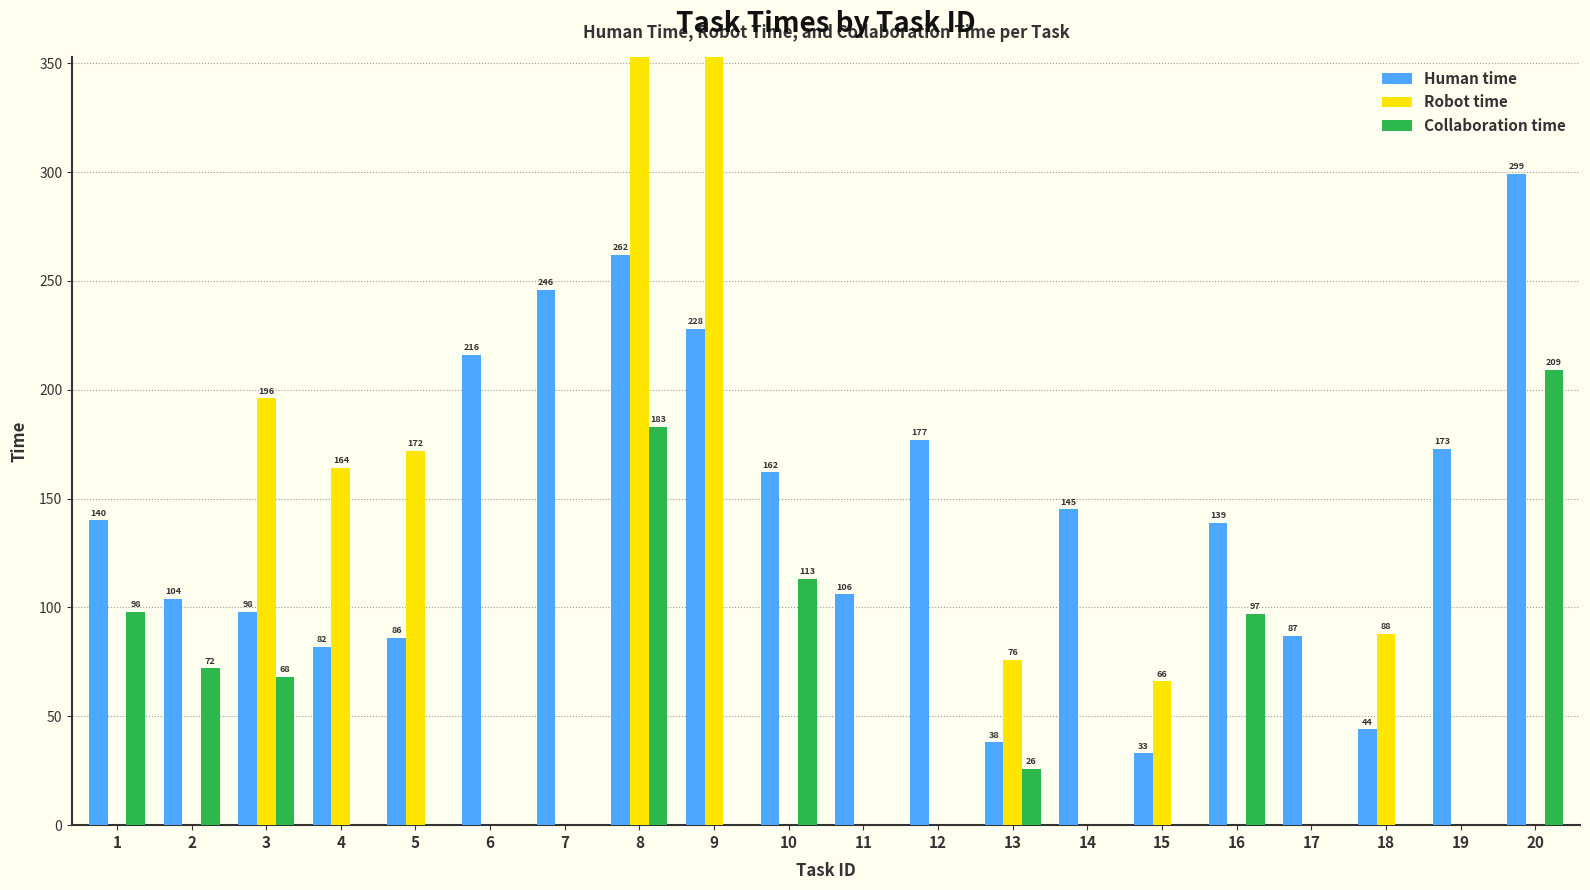

What are all the series names shown in the legend?

Human time, Robot time, Collaboration time